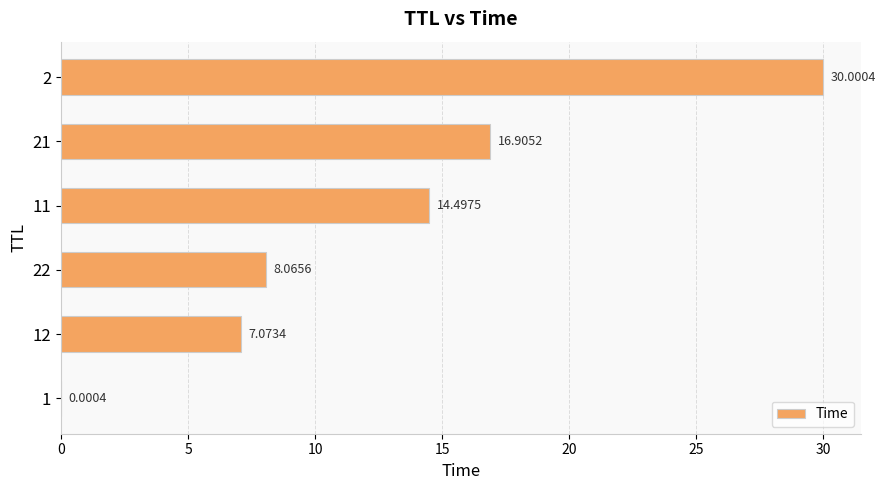

What is the change in value from 22 to 21?

+8.8